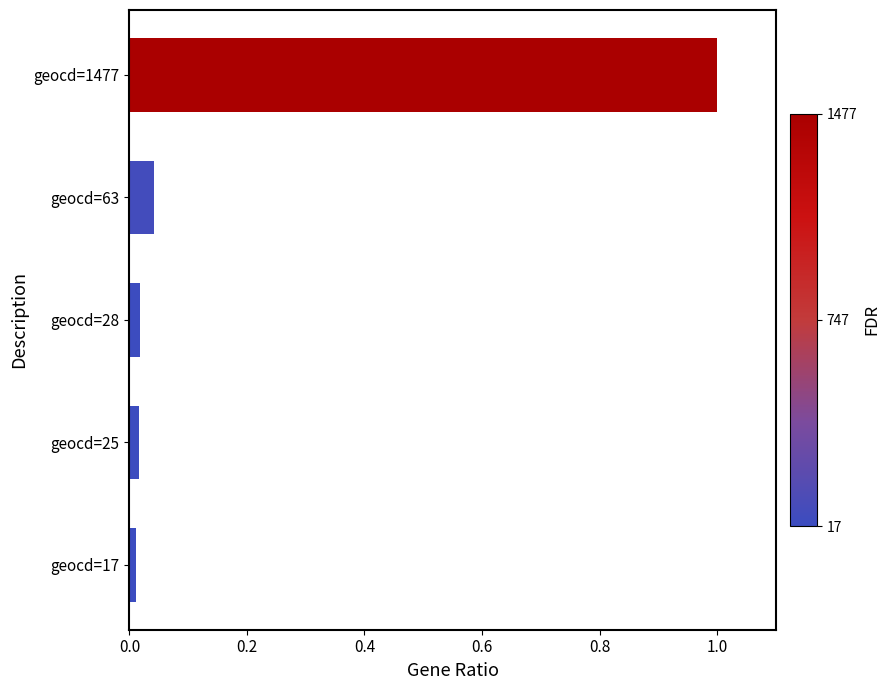

What is the average value?

0.2